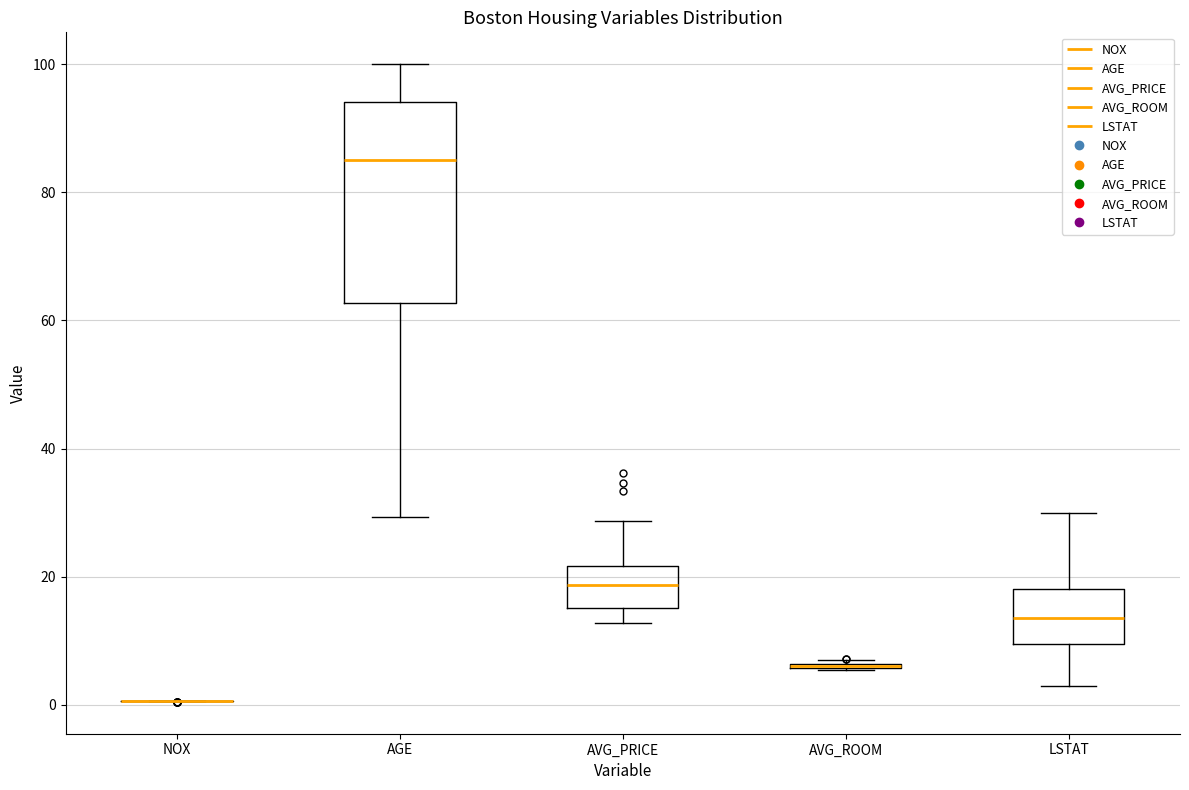

Which box is the tallest, from its lower edge to its upper edge?

AGE